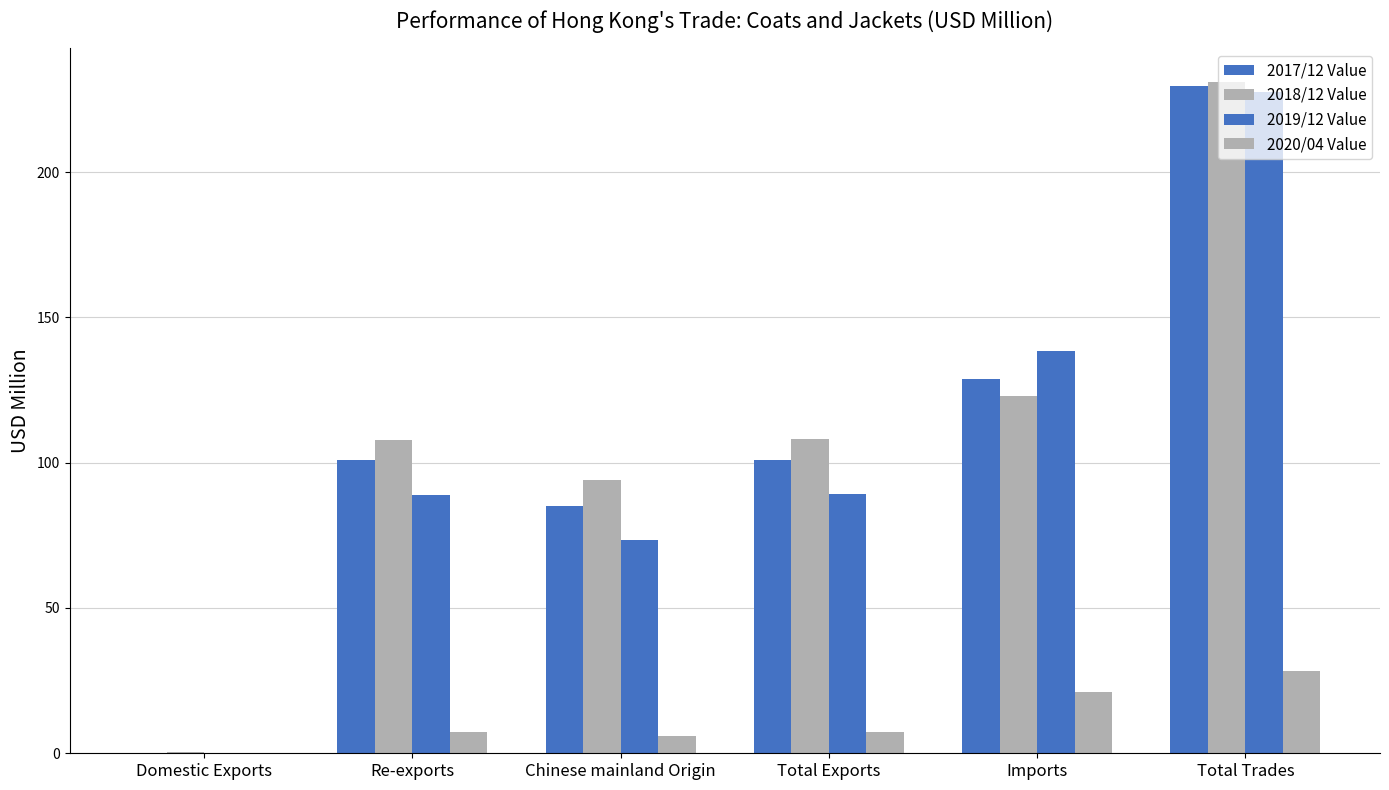

At Chinese mainland Origin, list the series in order from smallest to largest.

2020/04 Value, 2019/12 Value, 2017/12 Value, 2018/12 Value